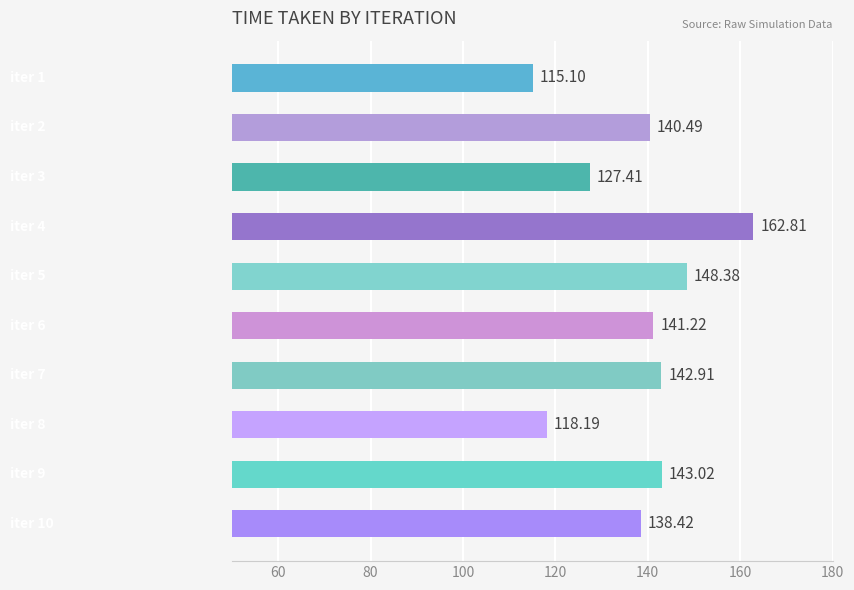

What is the smallest value displayed?

115.1